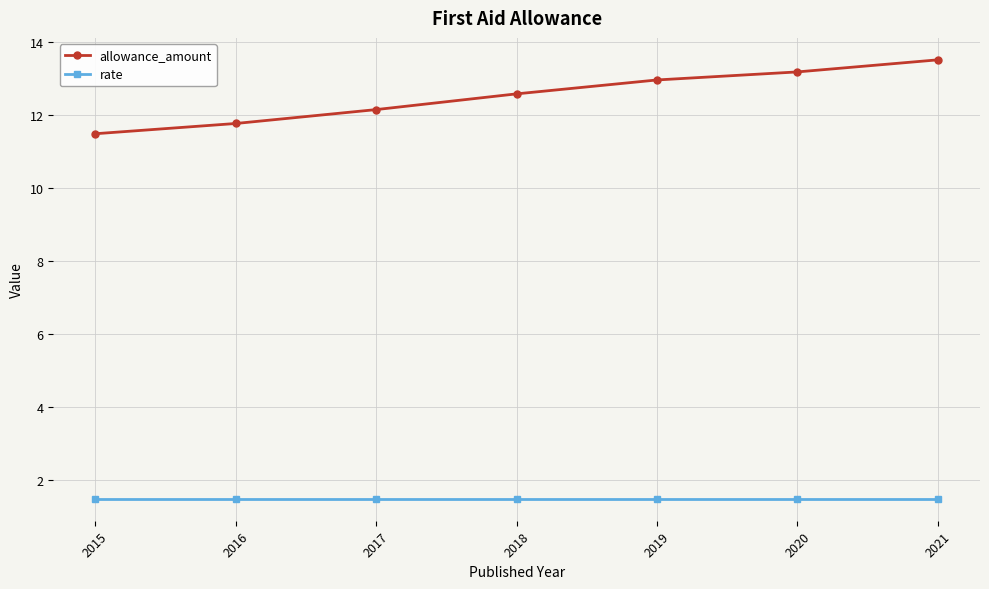

Which label corresponds to the largest value in the chart?

2021